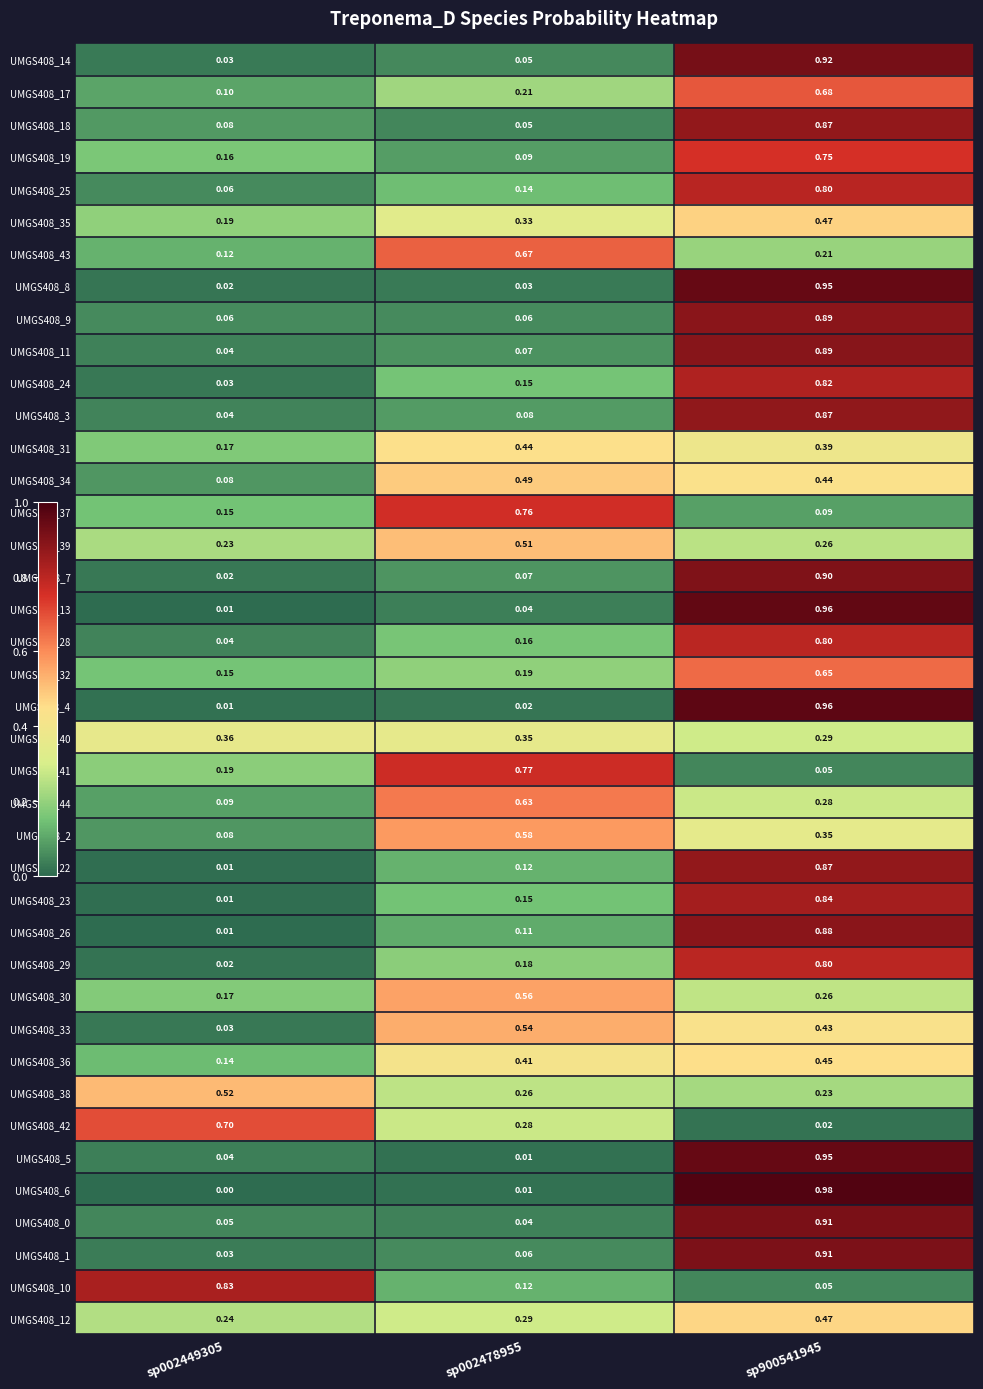

Is the value of UMGS408_23 at sp002478955 greater than the value of UMGS408_12 at sp900541945?

No